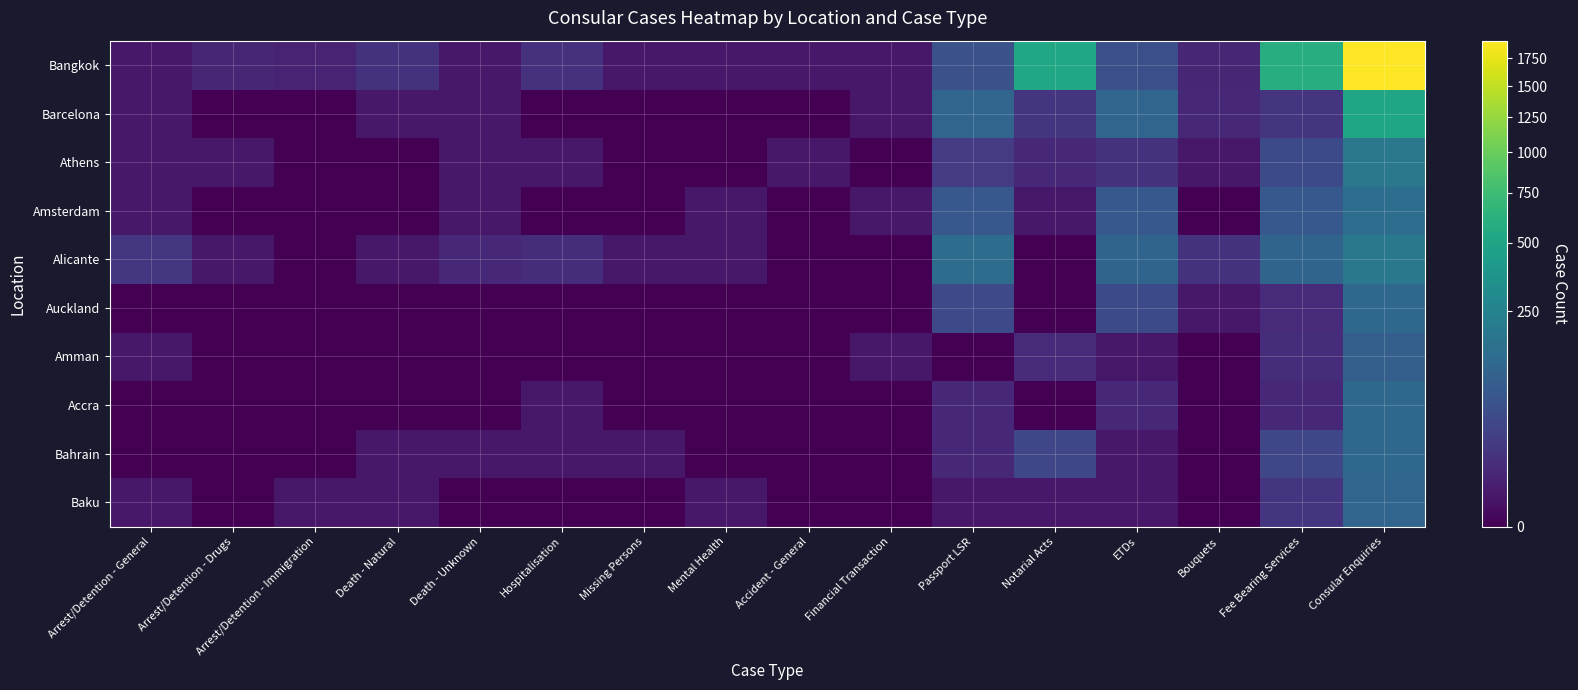

Which has a higher value, Missing Persons or Mental Health?

Missing Persons